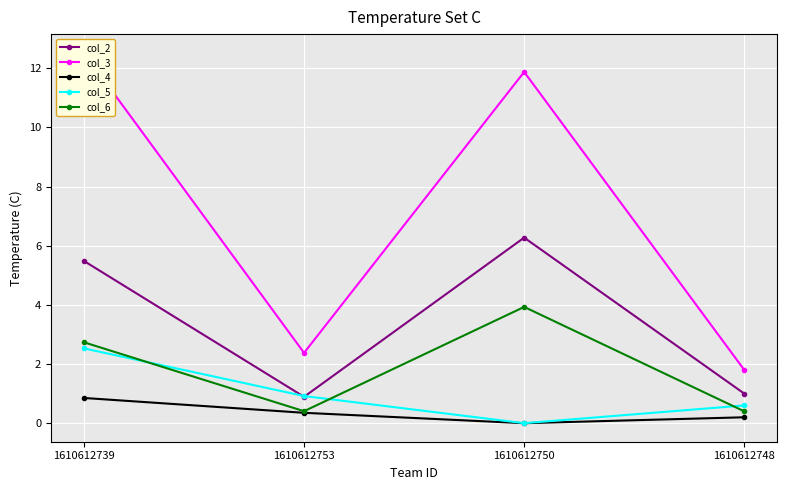

Rank the categories by col_4 value from highest to lowest.

1610612739, 1610612753, 1610612748, 1610612750